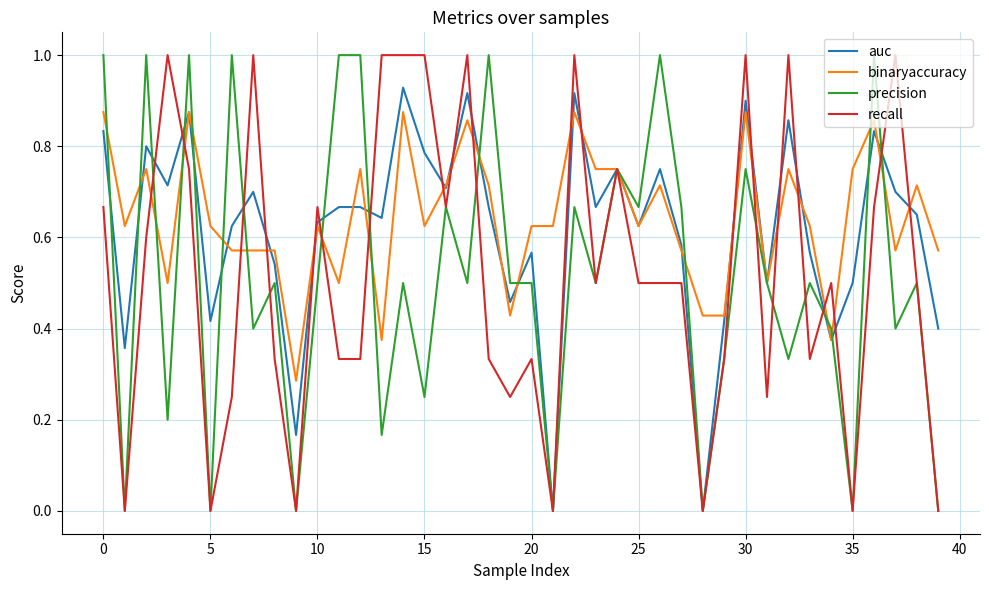

What is the maximum value shown in the chart?

1.0